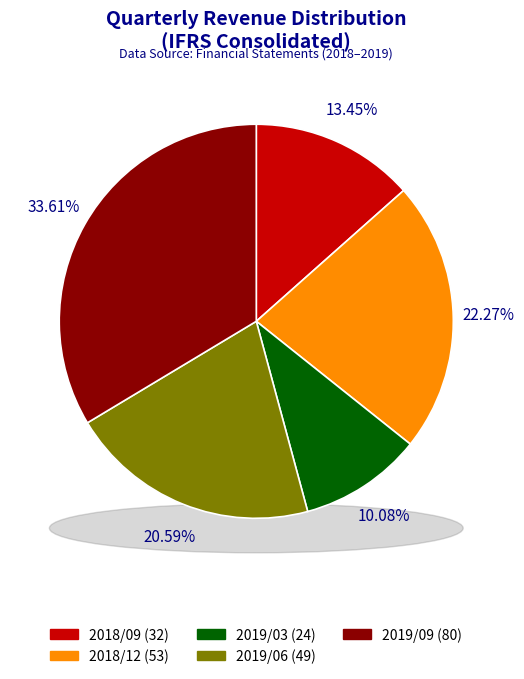

Is it true that 2019/06 is 8% of the pie?

False